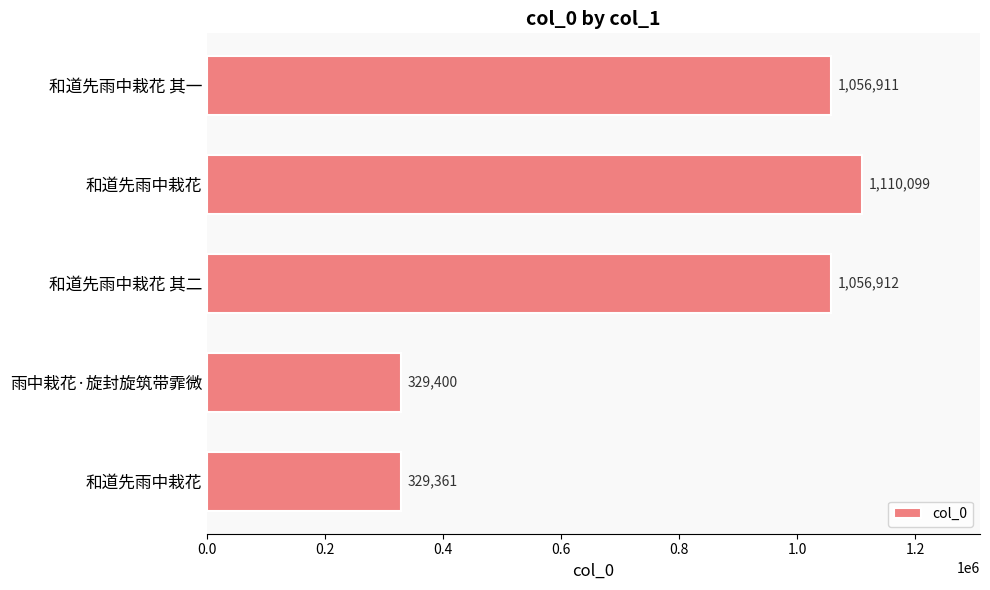

How many data points does each series have?

5